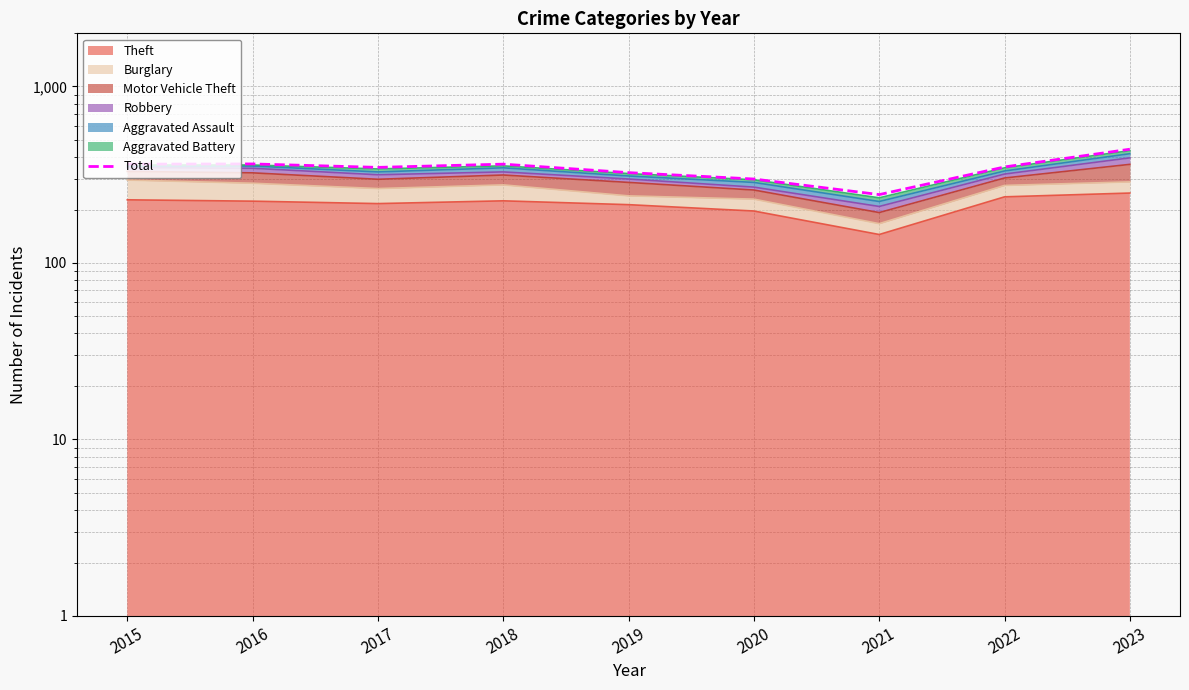

How many values are below 350?

4